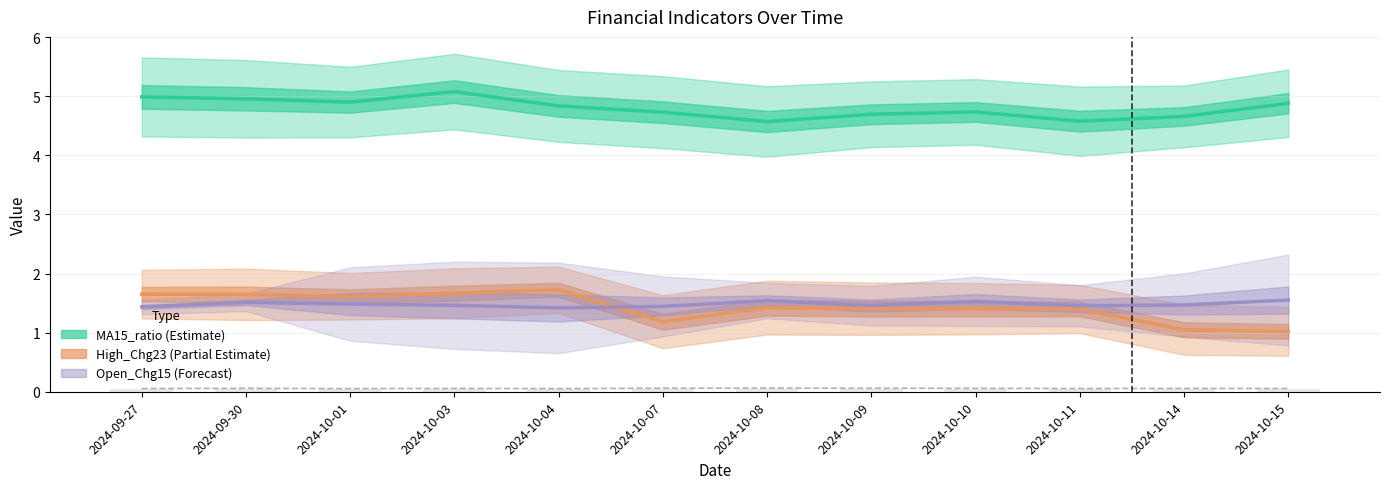

Rank the categories by High_Chg23 (Partial Estimate) value from lowest to highest.

2024-10-15, 2024-10-14, 2024-10-07, 2024-10-11, 2024-10-10, 2024-10-09, 2024-10-08, 2024-10-01, 2024-09-30, 2024-09-27, 2024-10-03, 2024-10-04